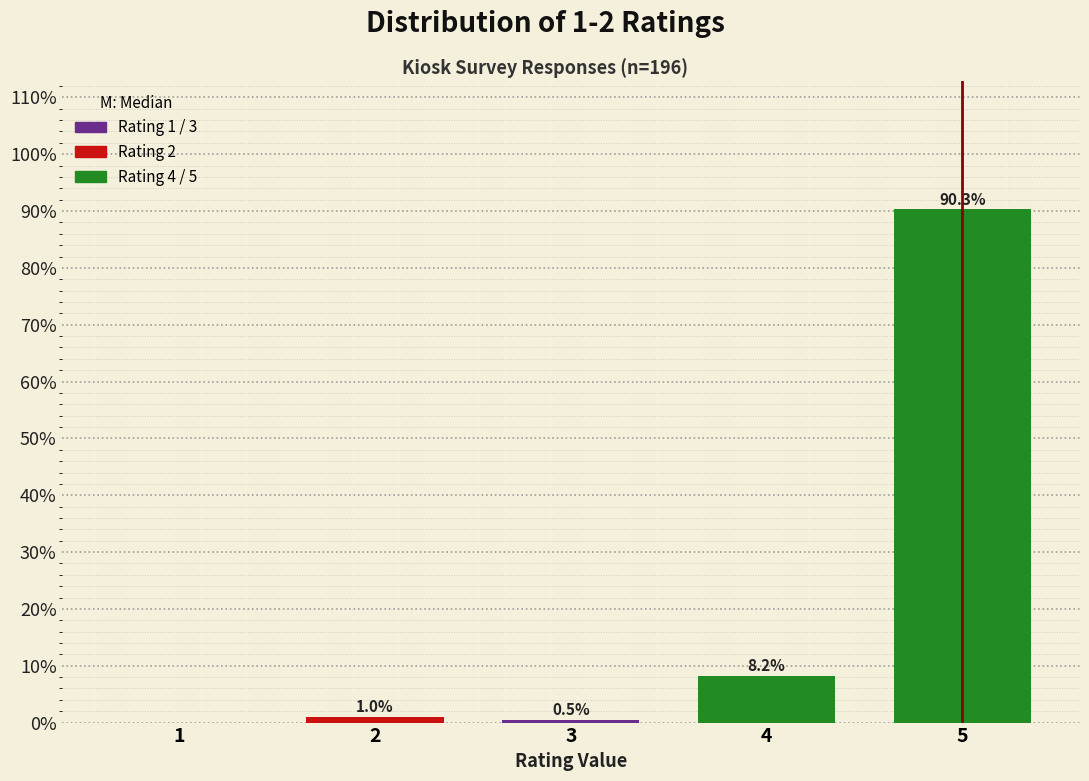

Reading right to left, list all the values displayed in this chart.

5=90.3	4=8.2	3=0.5	2=1.0	1=0.0